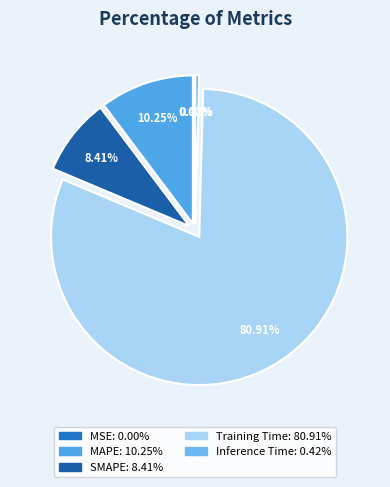

Rank the categories by value from highest to lowest.

Training Time, MAPE, SMAPE, Inference Time, MSE